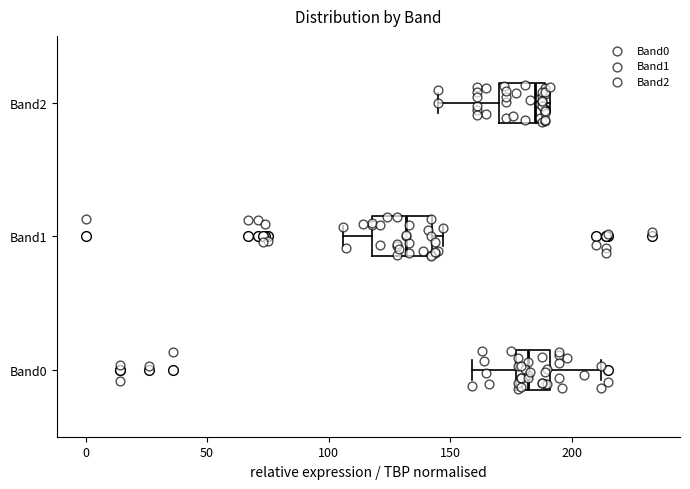

Reading bottom to top, transcribe this box plot: for each box, give where its median line is, the range the box spans, and where its two whiskers end, as read against the x-axis. The values are not printed on the chart, so give them approximately, as read against the axis.

Band0: median 180, box 175 to 190, whiskers 160 to 210
Band1: median 130, box 120 to 145, whiskers 105 to 145 (just right of the box's right edge)
Band2: median 185, box 170 to 190, whiskers 145 to 190 (just right of the box's right edge)